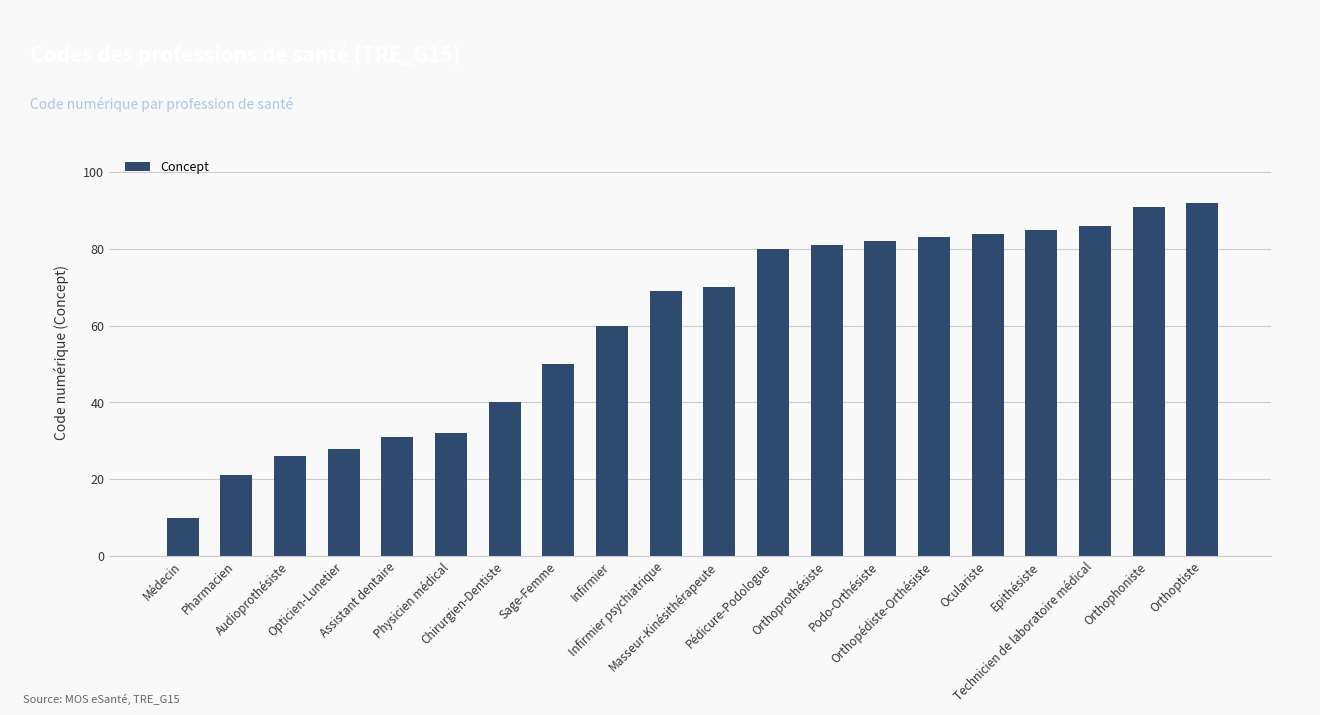

Where is the data nearest to the value 51?

Sage-Femme